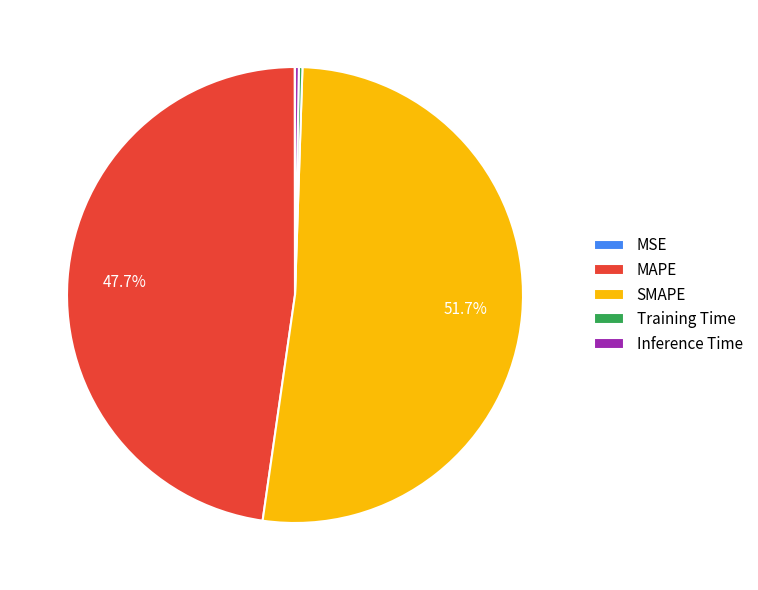

Does any single category account for the majority?

Yes